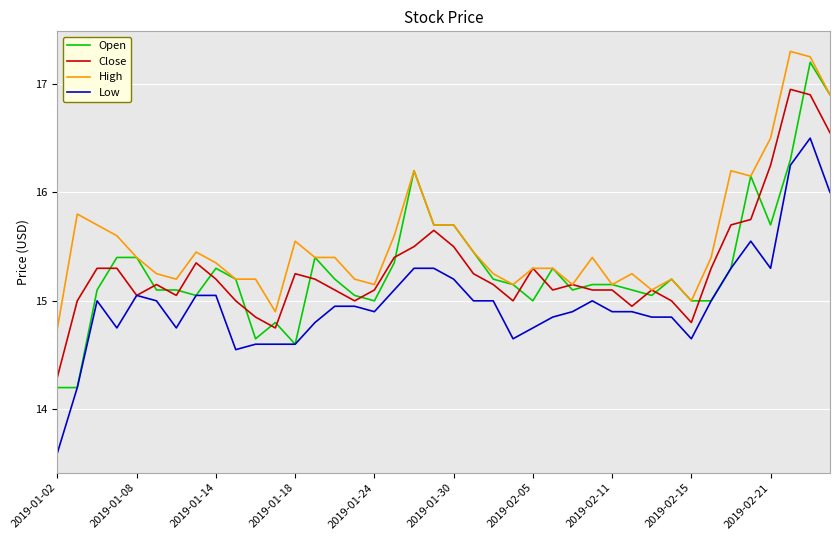

True or false: Low has more than 0 interior local peaks.

True